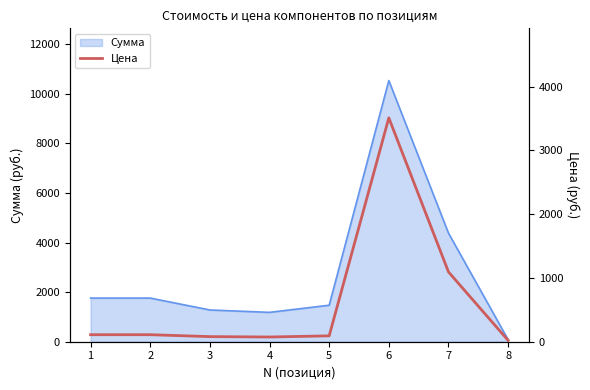

What is the ratio of the value at 2 to the value at 3?

1.4